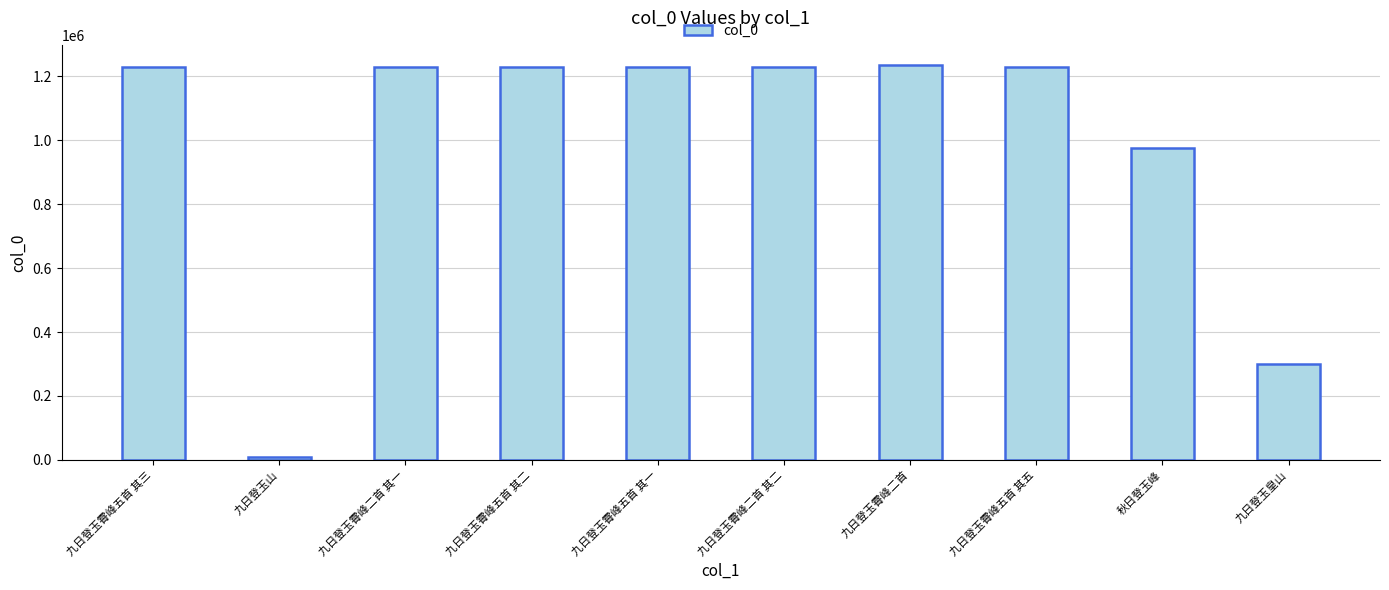

What position from the left is 九日登玉霄峰五首 其一?

5